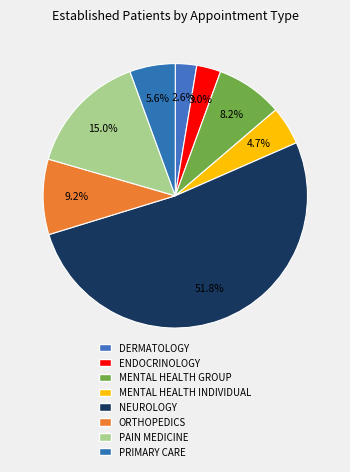

Count the number of slices in the pie.

8